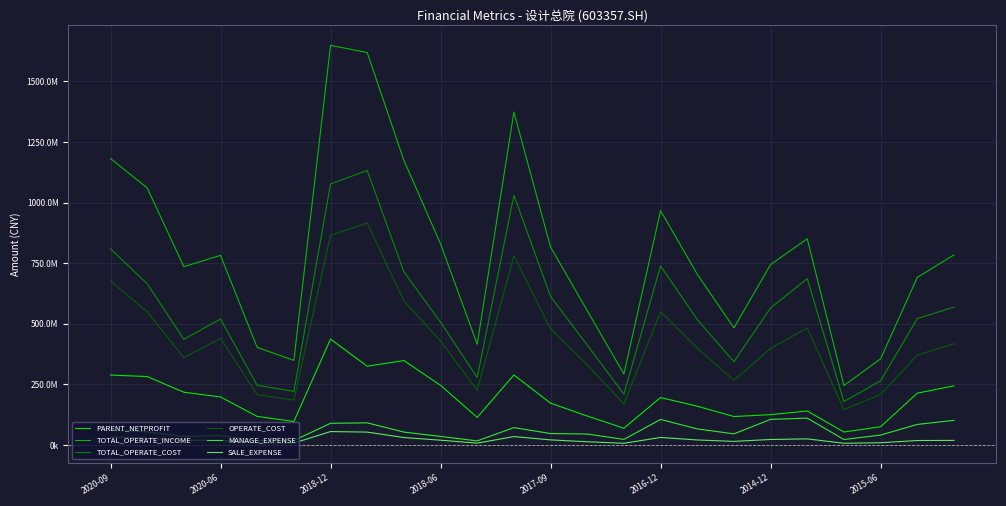

What are all the series names shown in the legend?

PARENT_NETPROFIT, TOTAL_OPERATE_INCOME, TOTAL_OPERATE_COST, OPERATE_COST, MANAGE_EXPENSE, SALE_EXPENSE